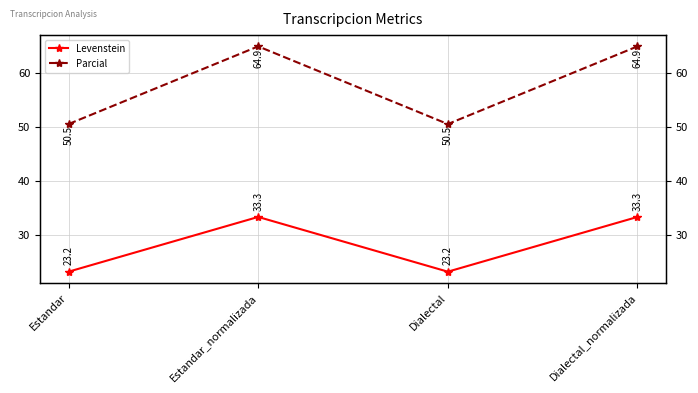

Where is the first local minimum for Parcial?

Dialectal